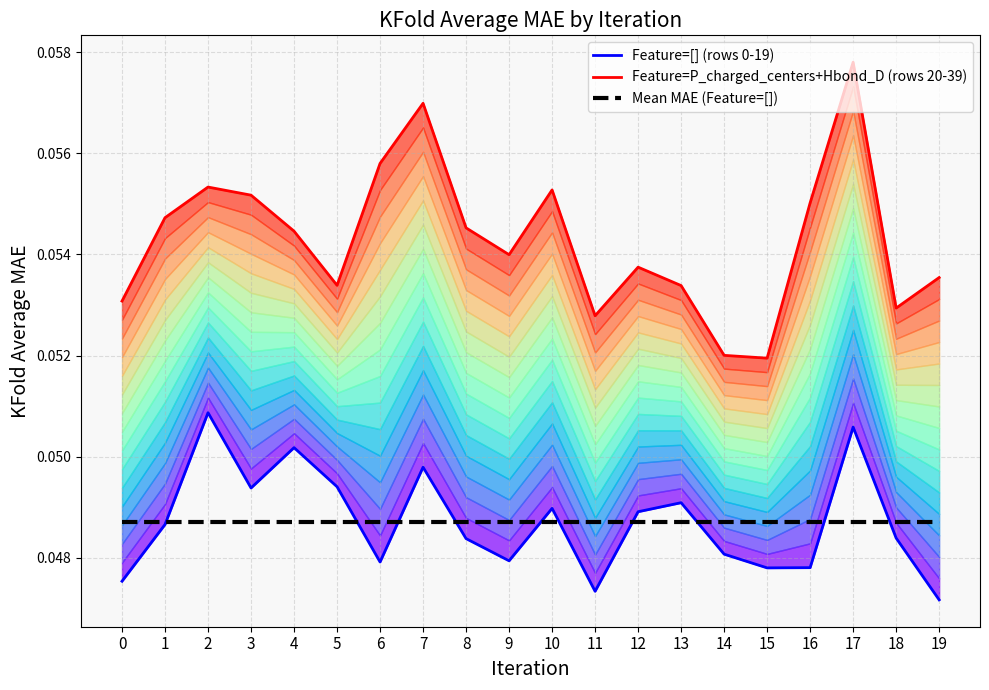

What is the sum of all Mean MAE (Feature=[]) values?

1.0